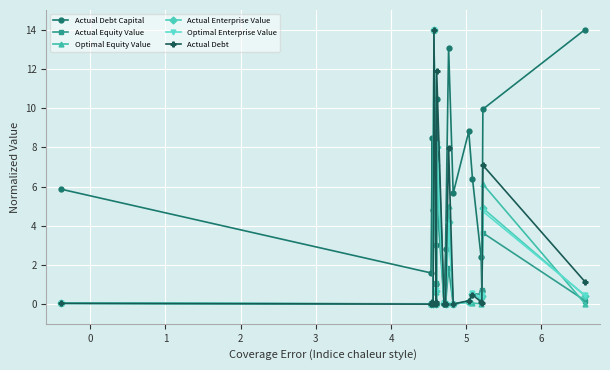

What is the maximum value for Actual Enterprise Value?

14.0